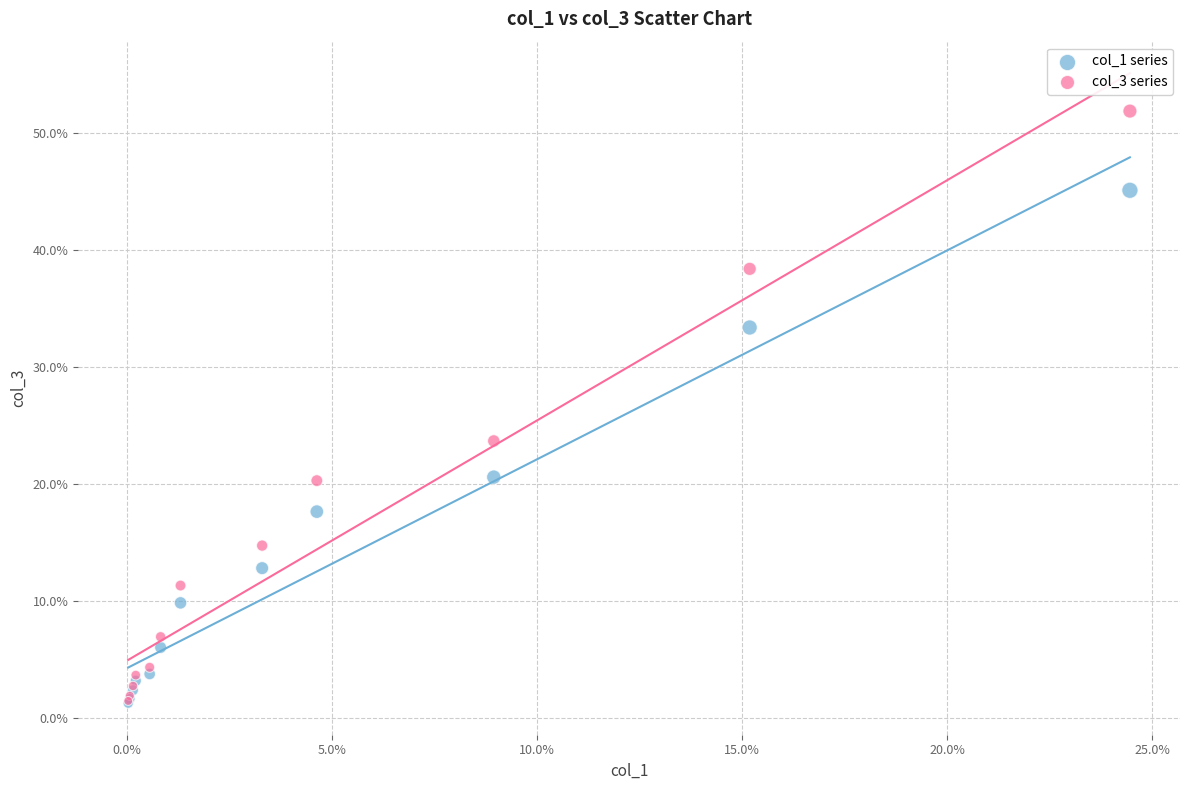

Which series has the largest Y range (max minus min)?

col_3 series